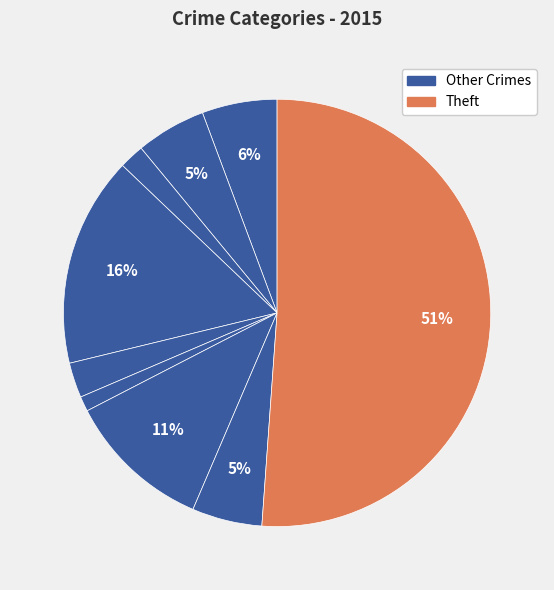

Count the number of slices in the pie.

9